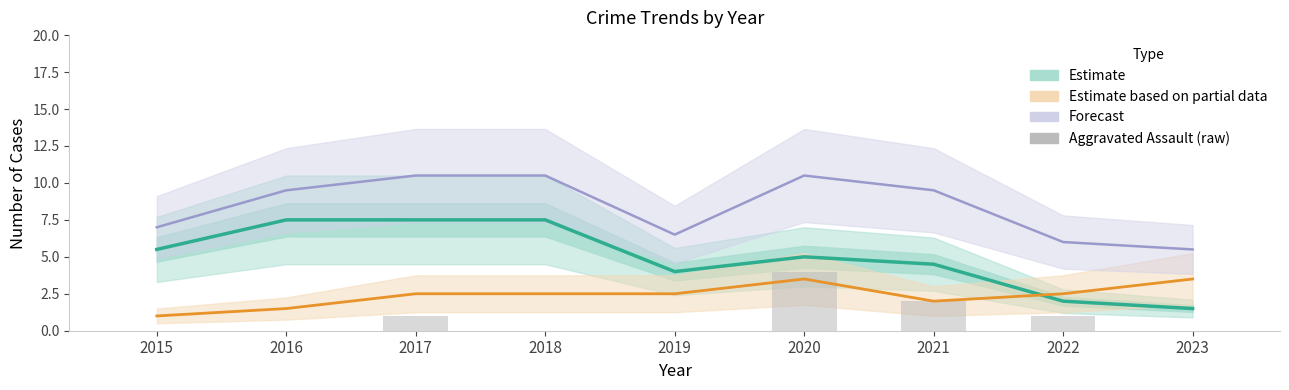

Where is Robbery (Estimate) nearest to the value 4?

2019